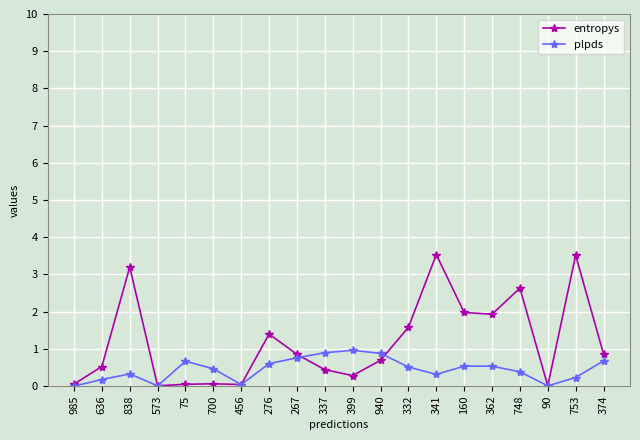

What is the spread (max minus min) of values at 636?

0.4